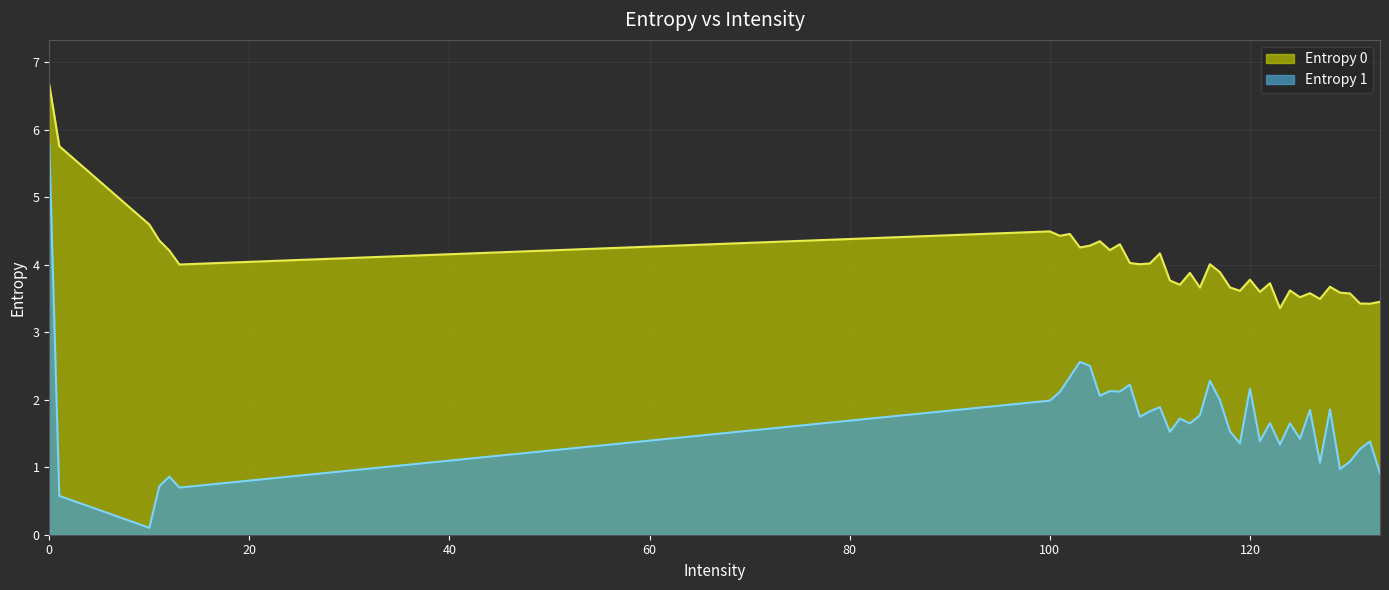

True or false: Entropy 0 has more than 1 points higher than both neighbors.

True